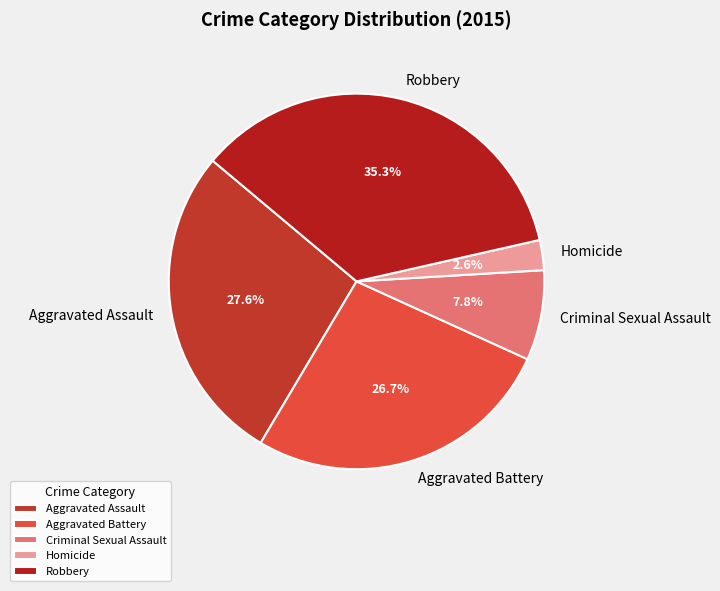

To the nearest percent, what is the average slice percentage?

20%